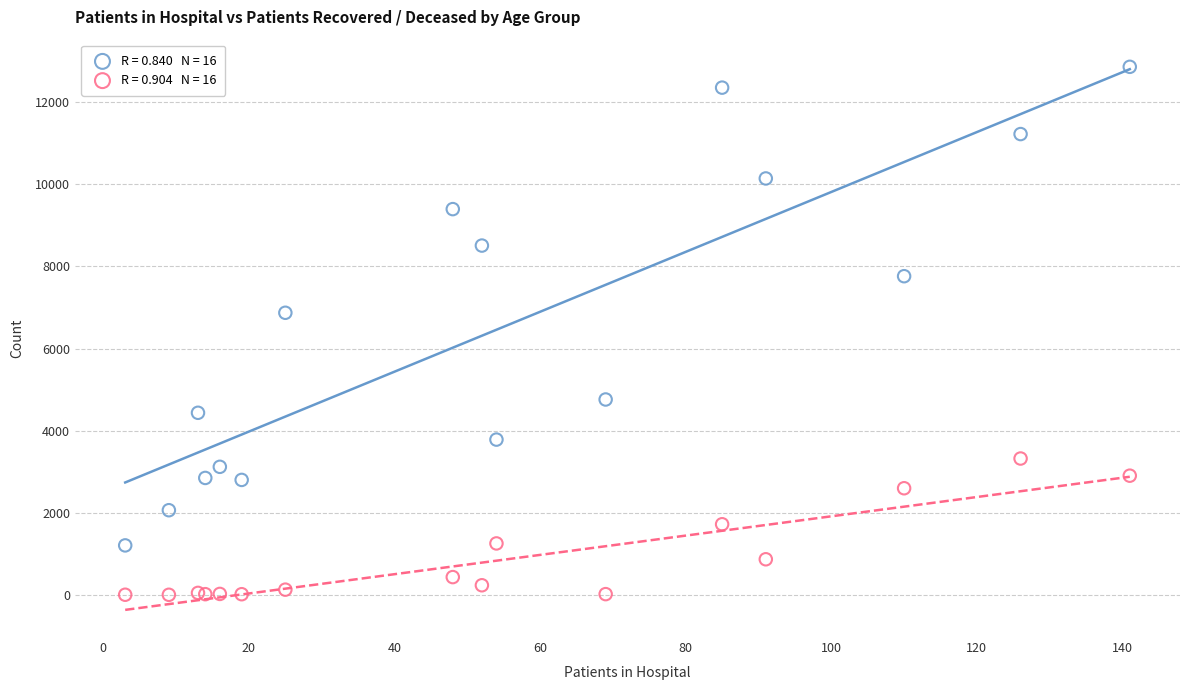

Across all series, what Y value is closest to 6433?

6872